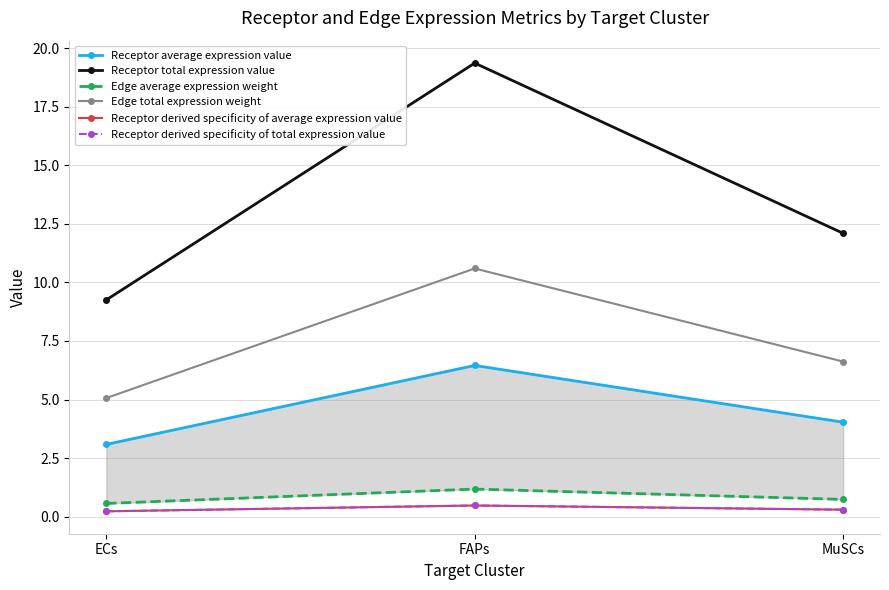

What is the total value across all series at ECs?

18.4